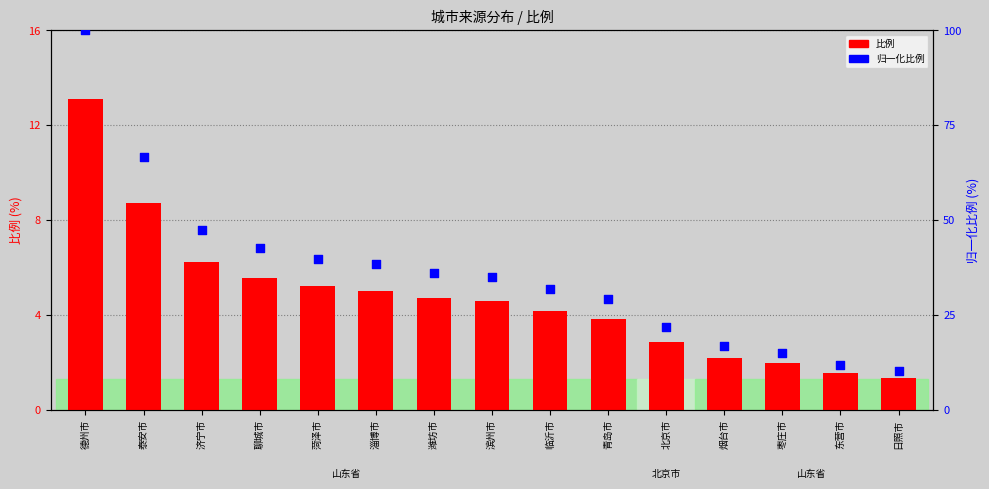

Is the value of 比例 at 济宁市 greater than the value of 归一化比例 at 青岛市?

No